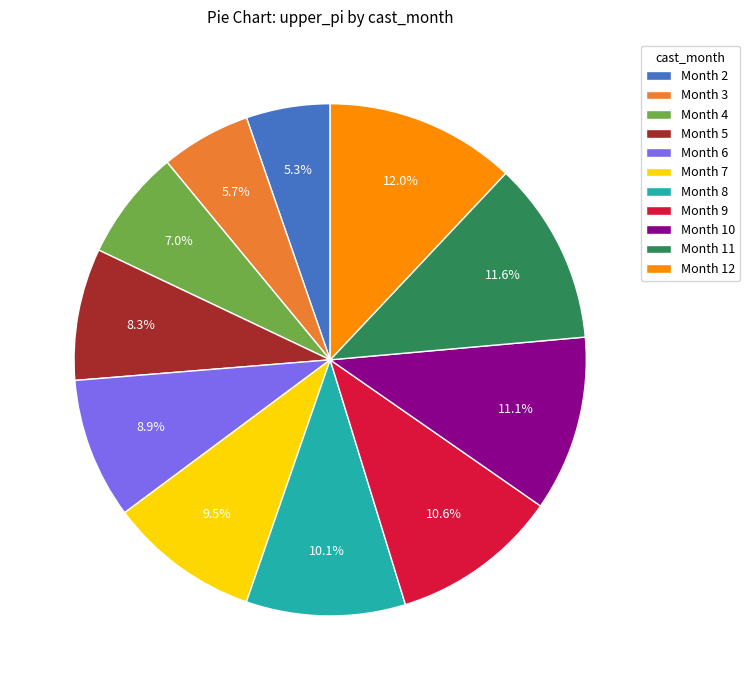

What is the ratio of the value at Month 5 to the value at Month 8?

0.8